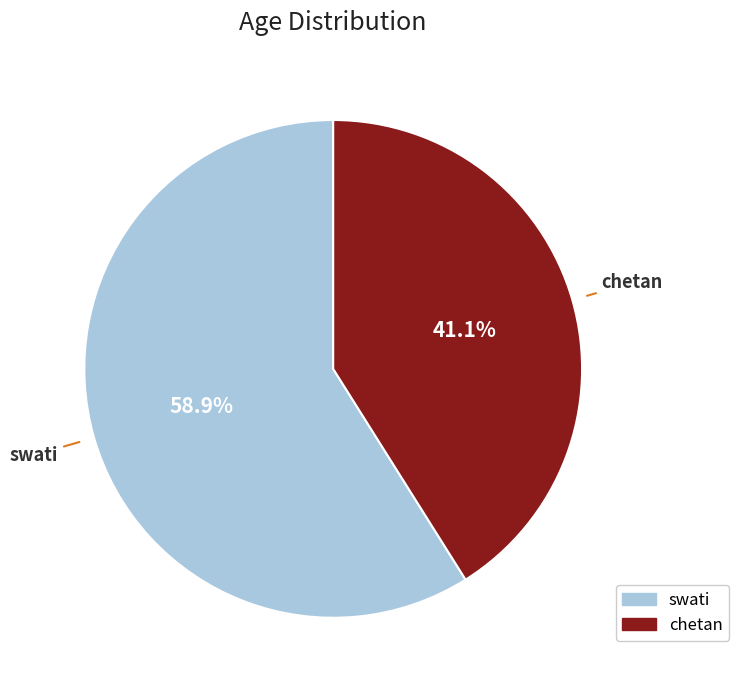

What portion of the pie excludes chetan?

58.9%